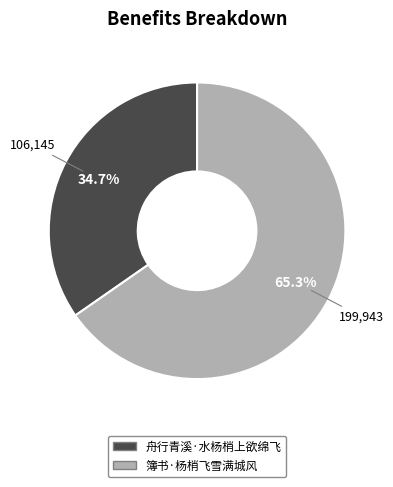

Does 簿书·杨梢飞雪满城风 account for over 50% of the chart?

Yes